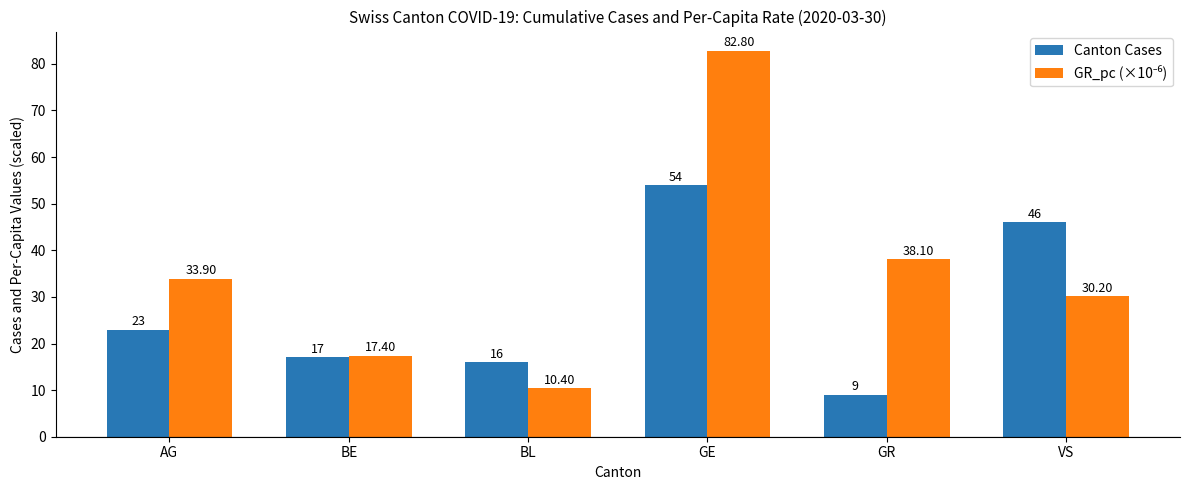

List the labels in order of Canton Cases value, largest first.

GE, VS, AG, BE, BL, GR